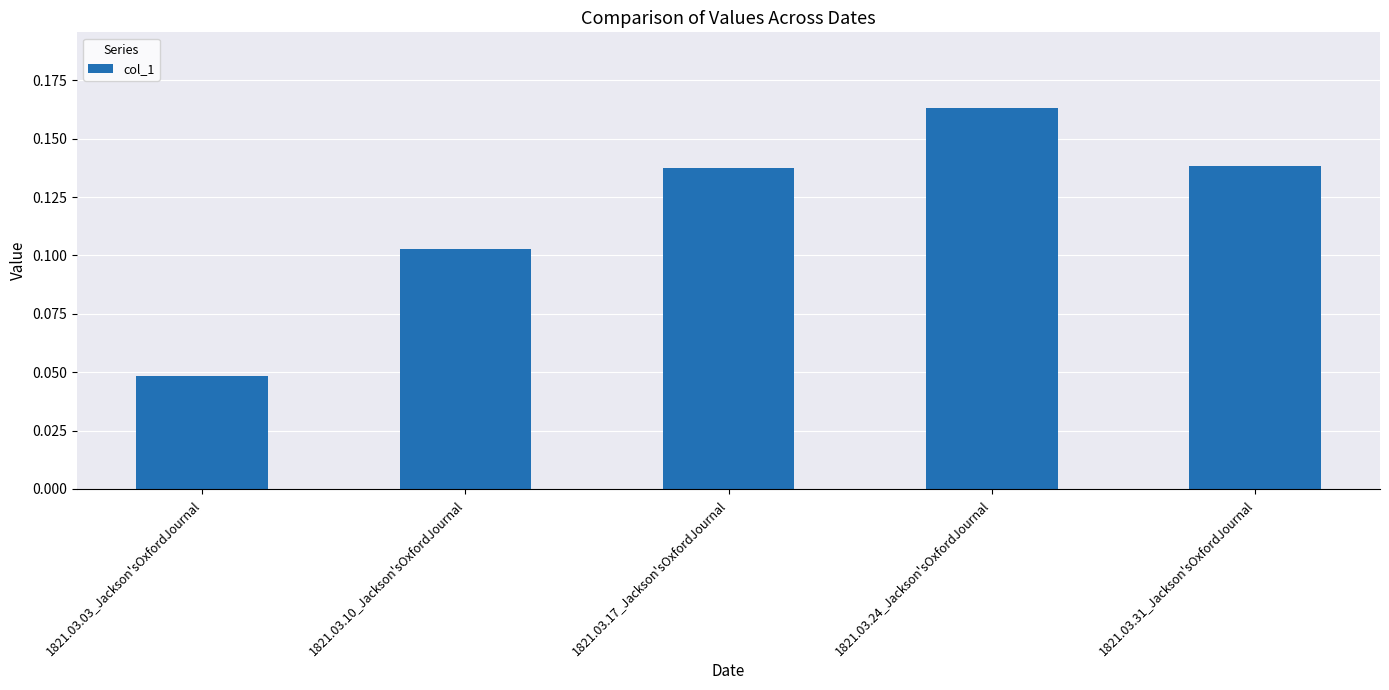

What is the sum of all values?

0.6